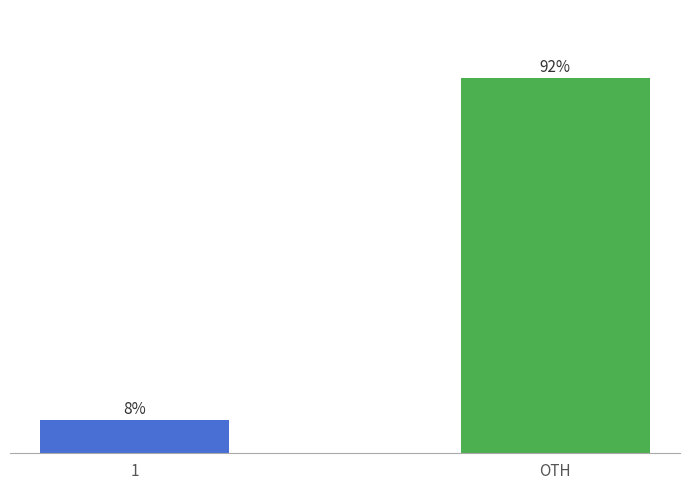

Read the value at 1.

8.2